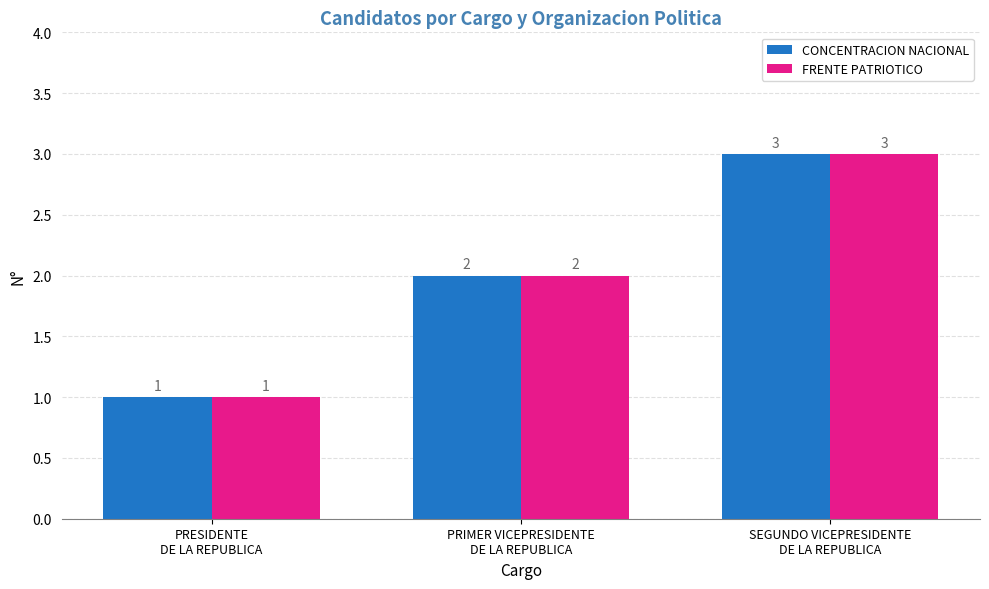

How many data points in CONCENTRACION NACIONAL are less than 2?

1